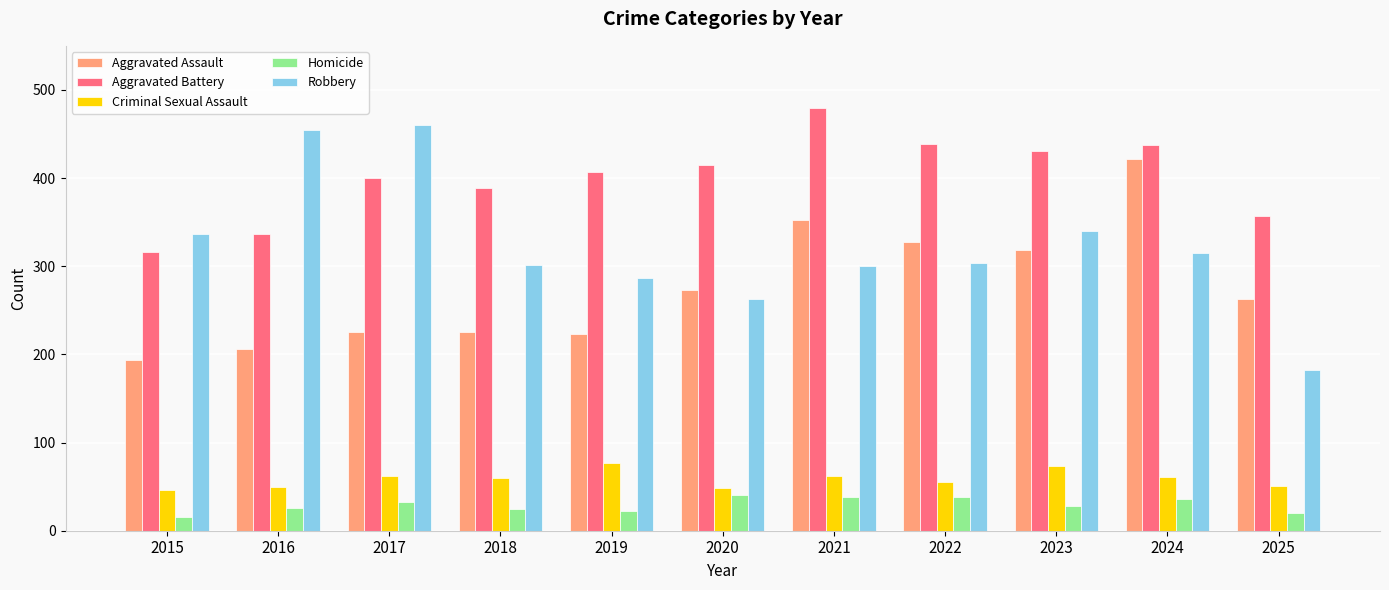

What is the value of the Aggravated Battery bar at the 6th from the left?

415